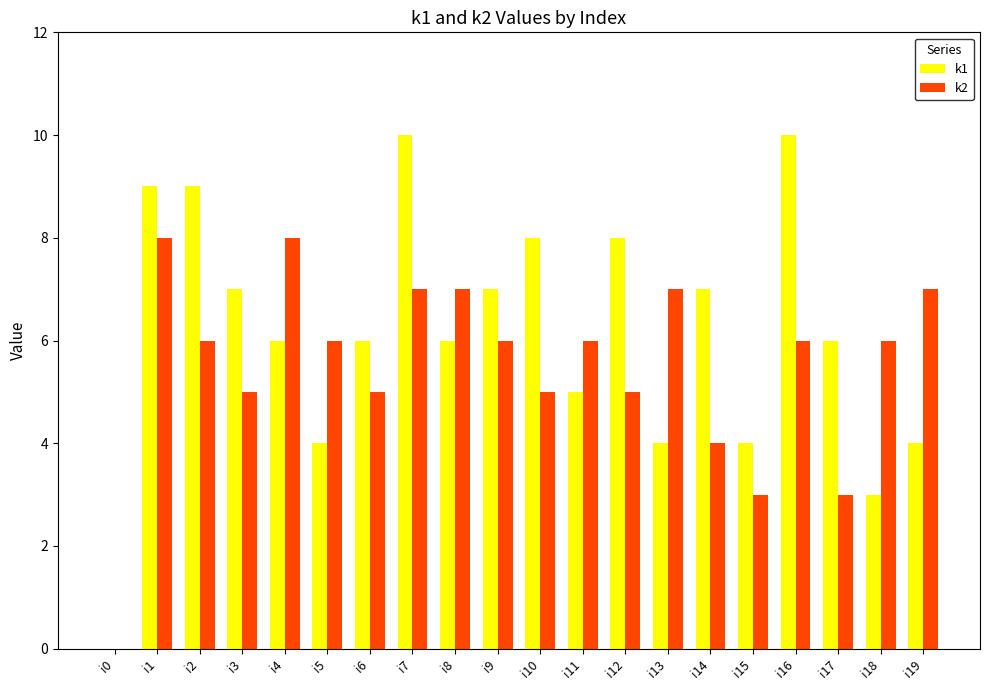

Where is k2 nearest to the value 4?

i14